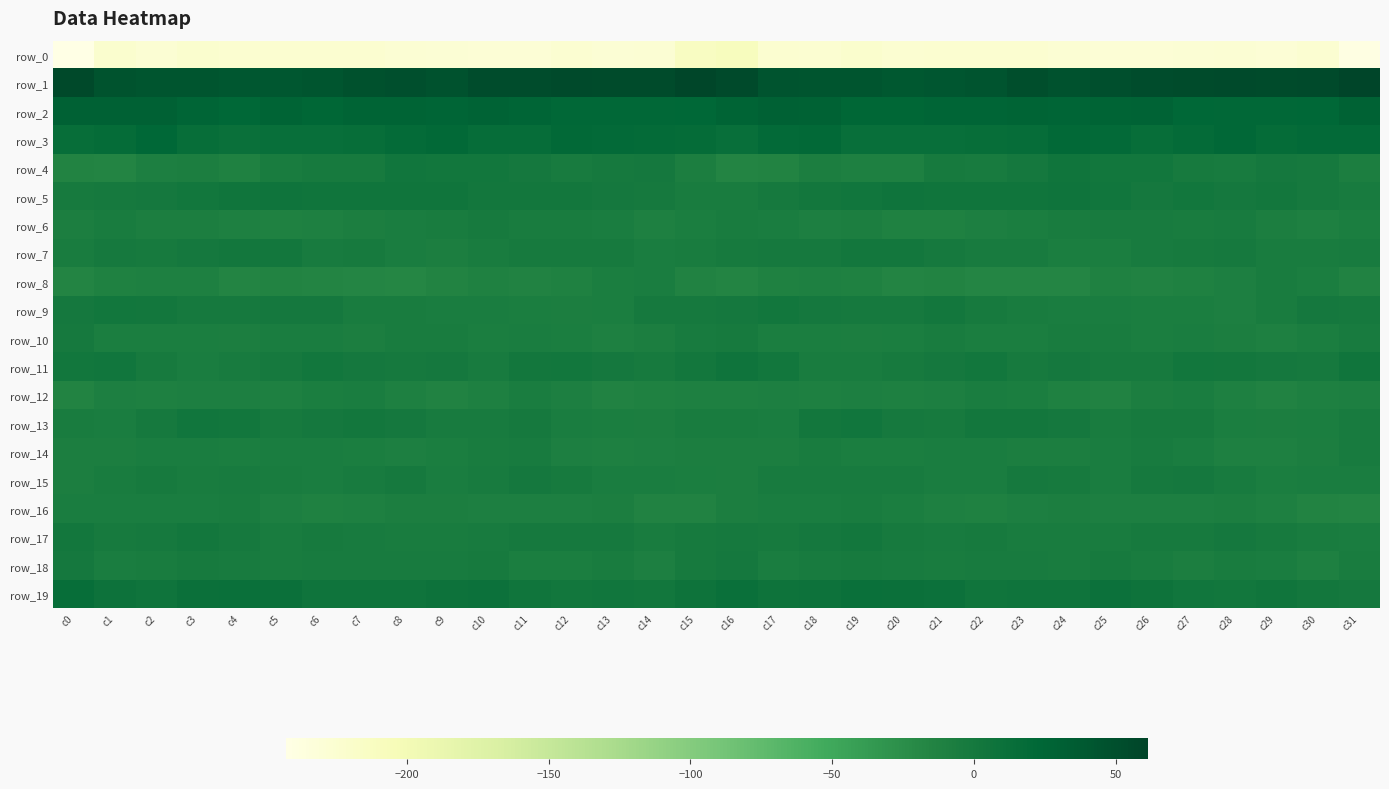

Which label corresponds to the largest value in the chart?

c31